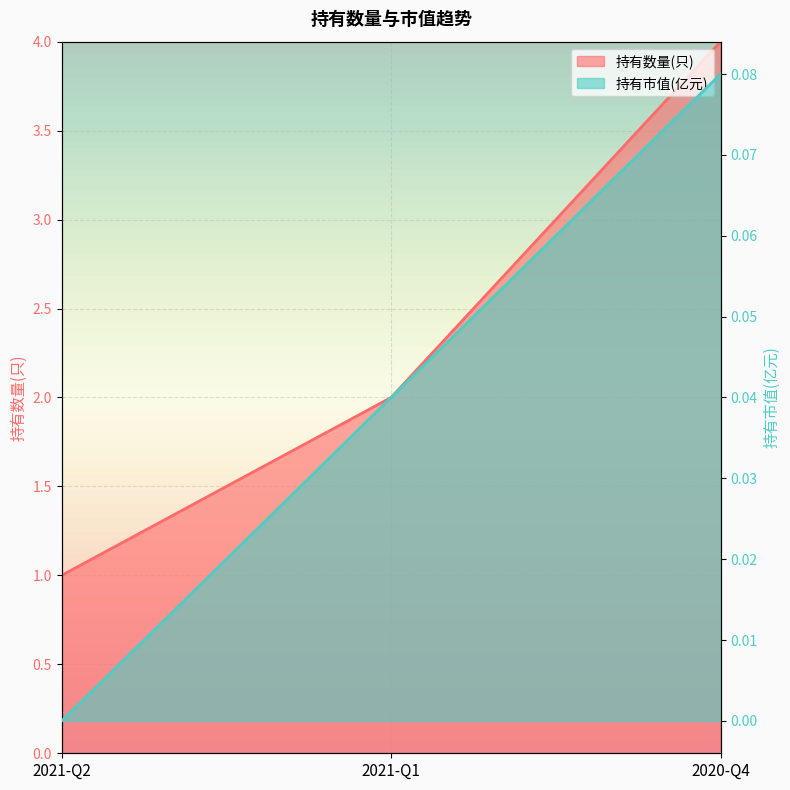

The value of 持有数量(只) at 2021-Q2 is 1.0. True or false?

True